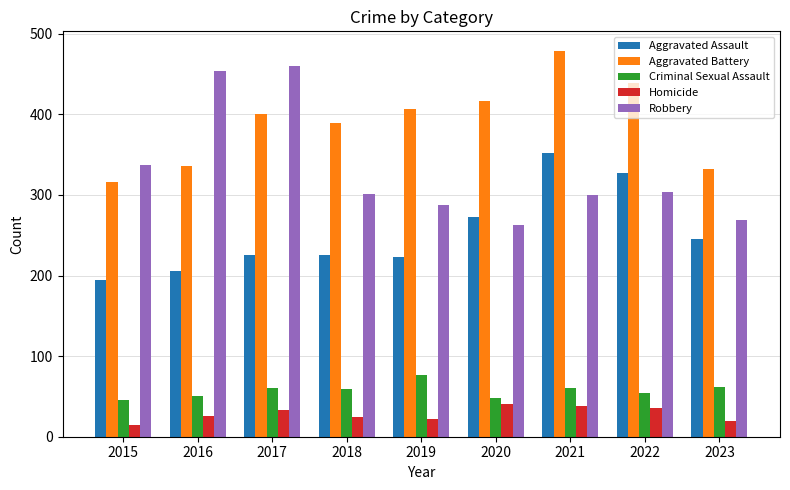

What is the value of the Aggravated Assault bar at the 2nd from the left?

206